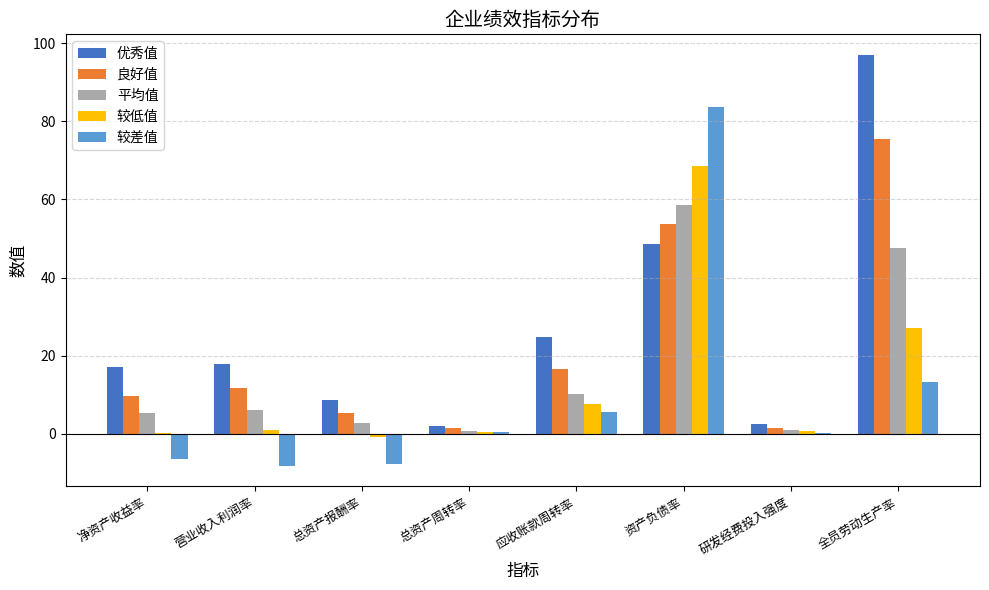

What is the maximum value shown in the chart?

97.0